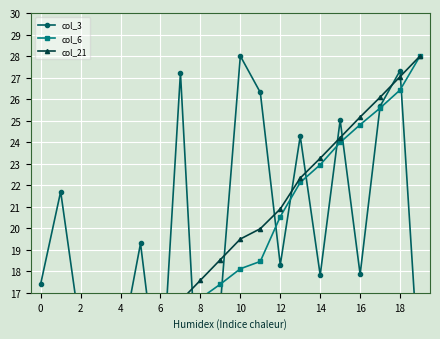

True or false: col_6 and col_3 cross at least once.

True